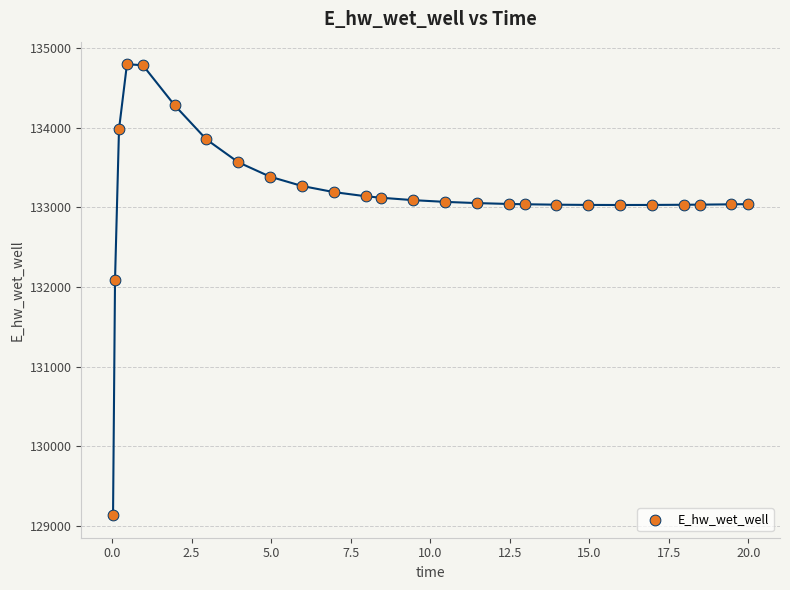

What is the range of Y values (max minus min)?

5663.6